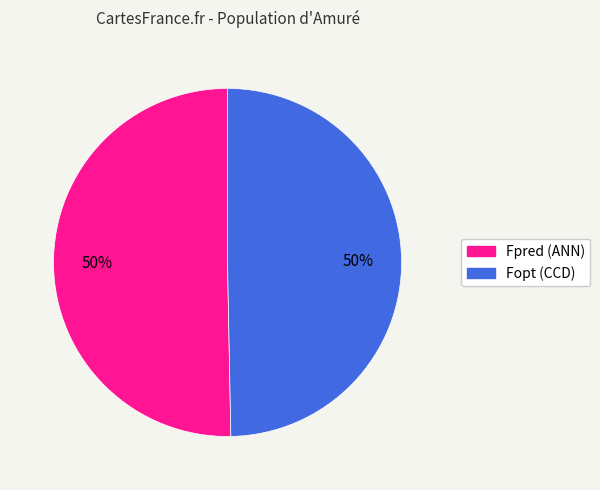

To the nearest percent, what is the average slice percentage?

50%